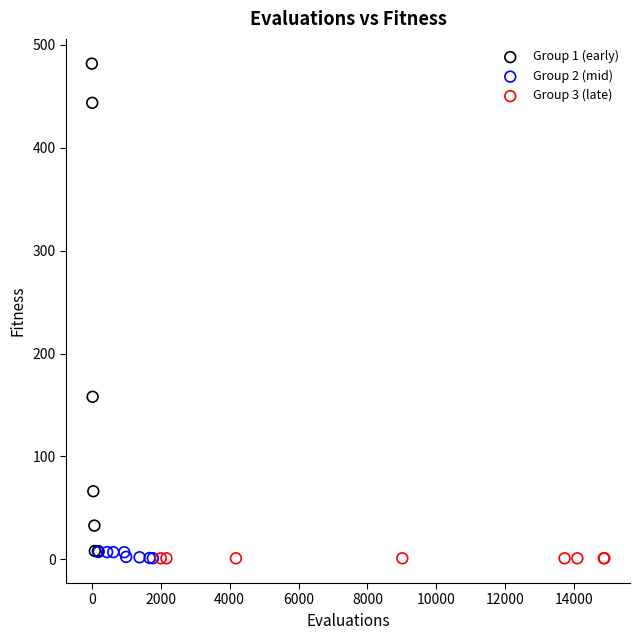

Which series has the largest Y range (max minus min)?

Group 1 (early)